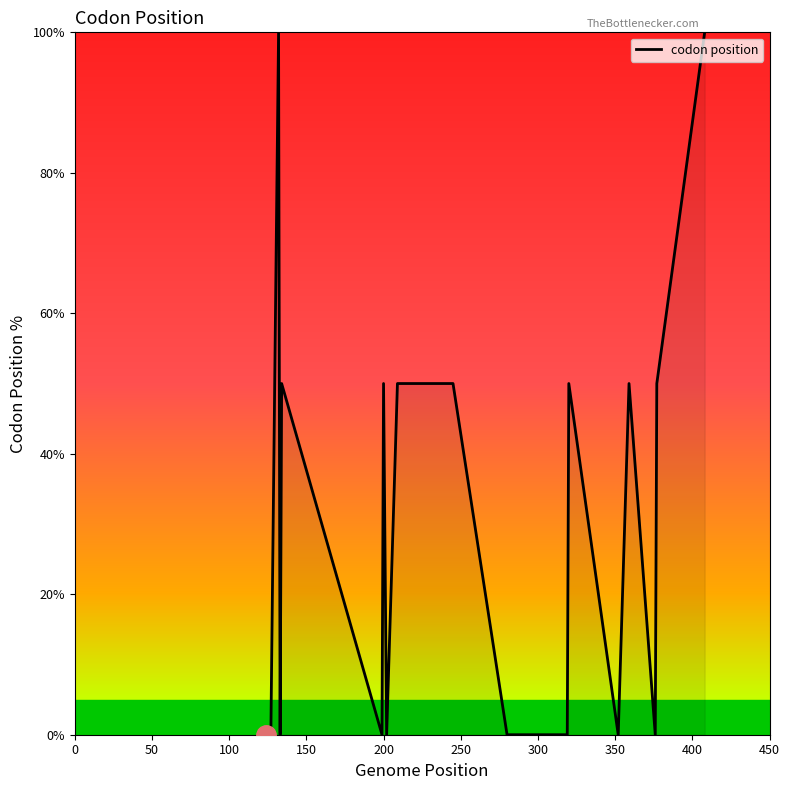

What is the difference between the maximum and minimum values?

100